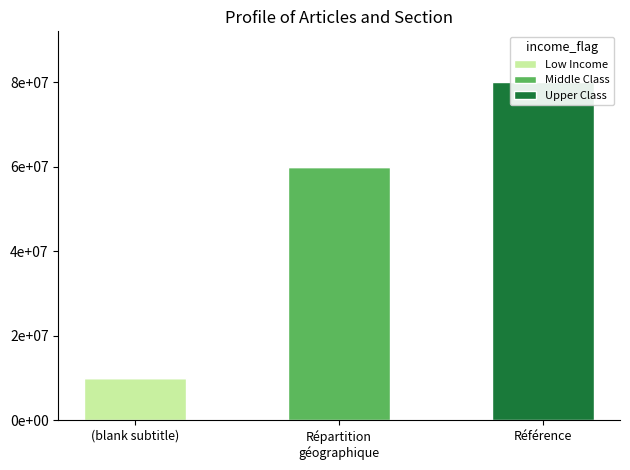

Reading left to right, extract all data points from this chart.

Low Income: (blank subtitle)=10000000	Répartition
géographique=0	Référence=0
Middle Class: (blank subtitle)=0	Répartition
géographique=60000000	Référence=0
Upper Class: (blank subtitle)=0	Répartition
géographique=0	Référence=80000000